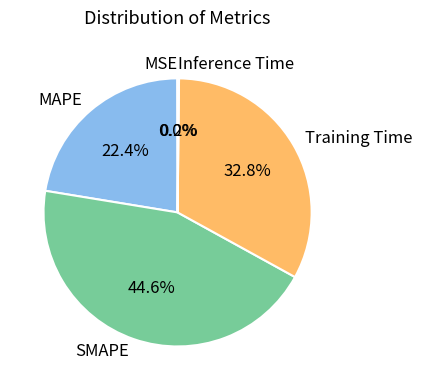

Does any single category account for the majority?

No